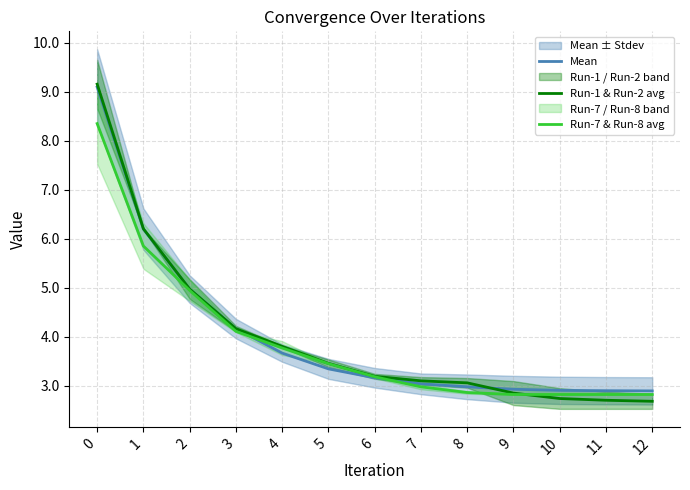

What is the sum of the Mean values at 2 and 6?

8.1